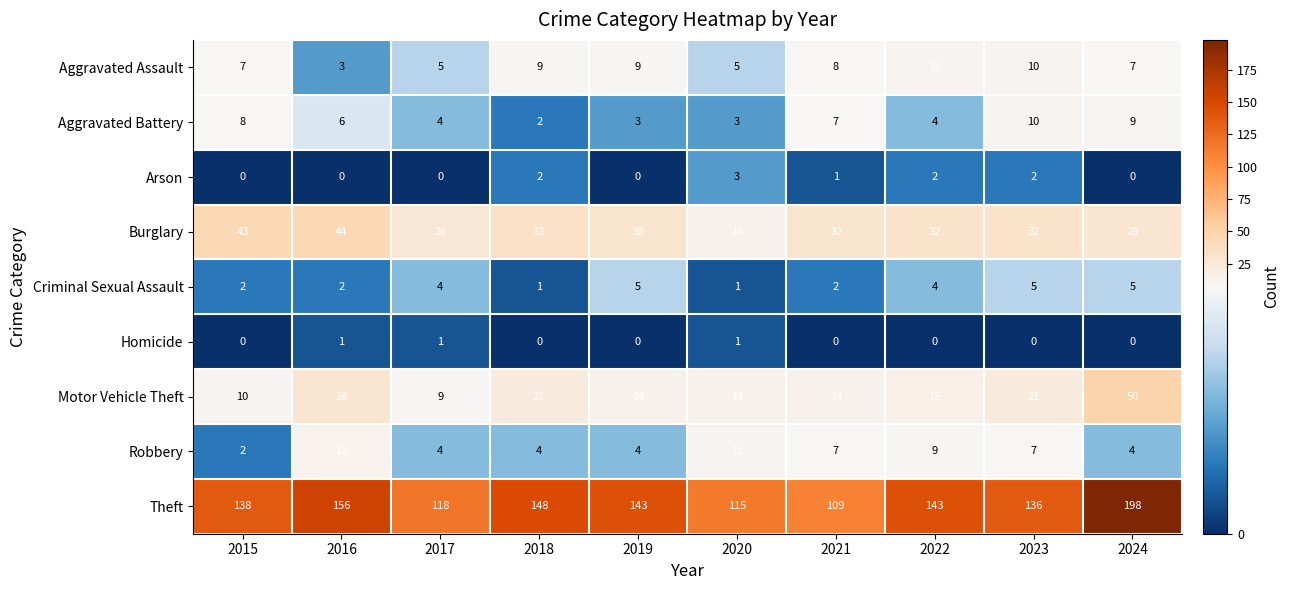

Rank the series by their maximum value, from highest to lowest.

Theft, Motor Vehicle Theft, Burglary, Robbery, Aggravated Assault, Aggravated Battery, Criminal Sexual Assault, Arson, Homicide